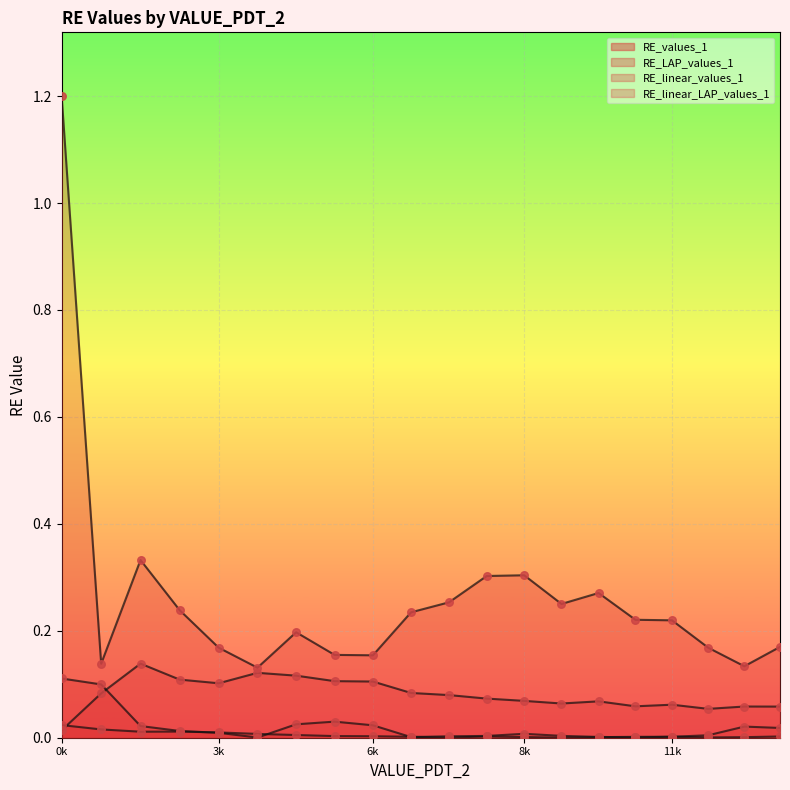

What is the total value across all series at 12173.4808286647?

0.2